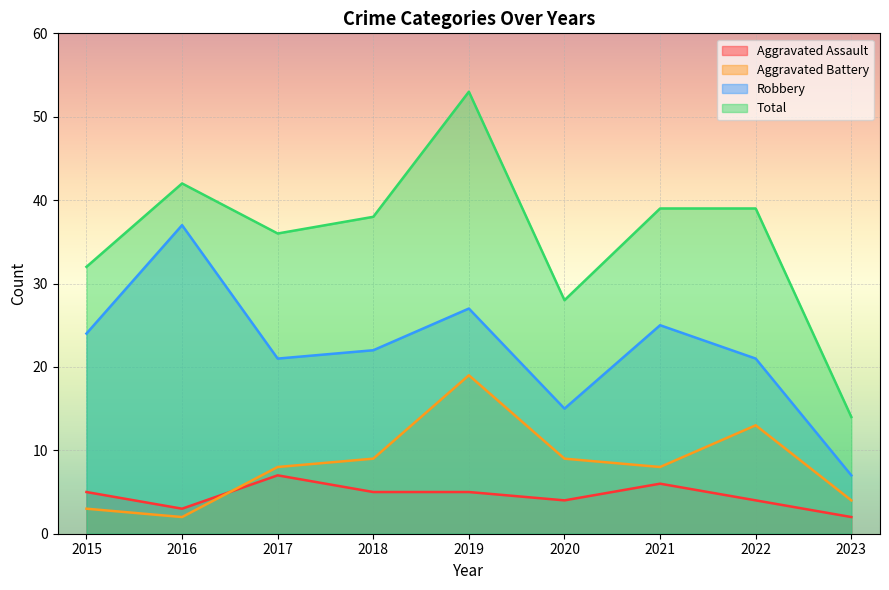

True or false: Total and Aggravated Assault intersect in this chart.

False